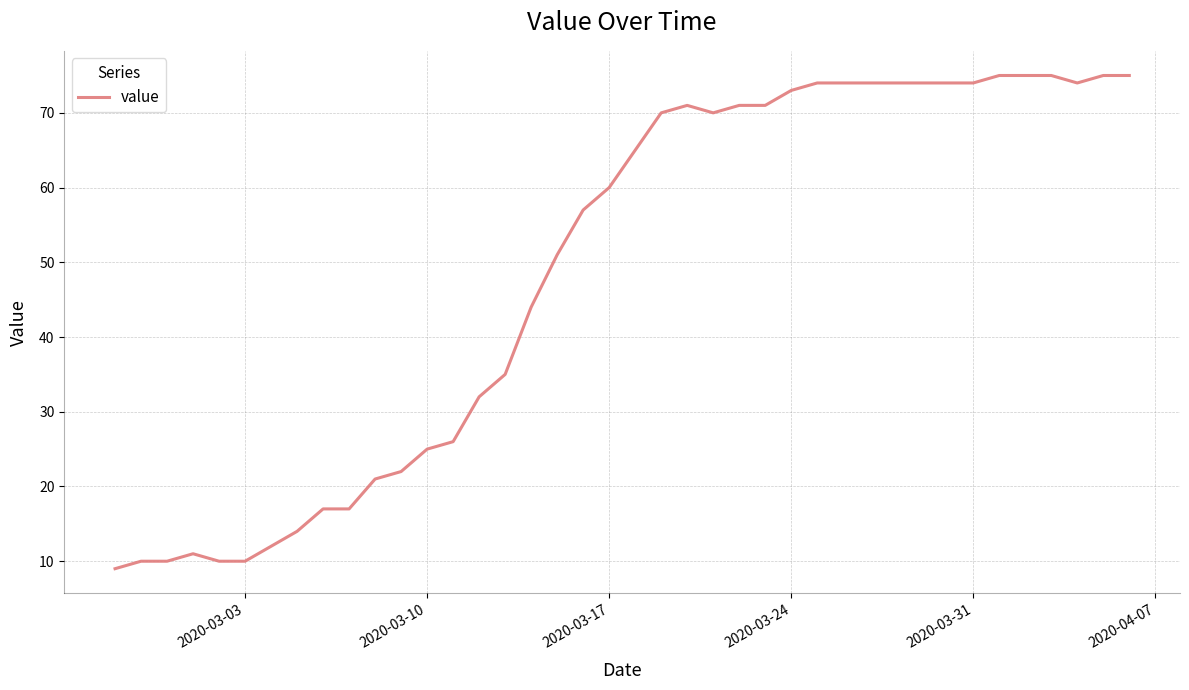

What is the maximum value shown in the chart?

75